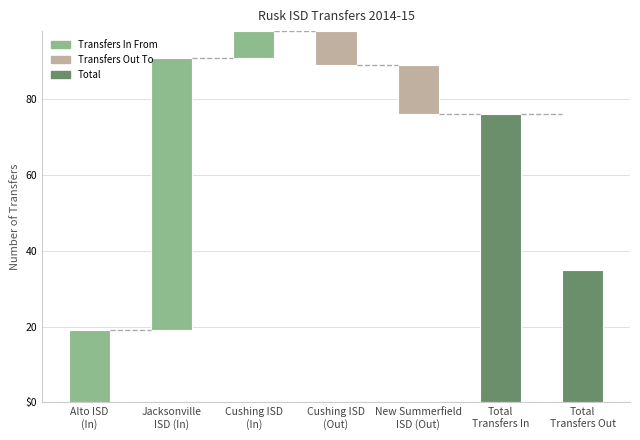

Rank the categories by value from highest to lowest.

Total
Transfers In, Jacksonville
ISD (In), Total
Transfers Out, Alto ISD
(In), Cushing ISD
(In), Cushing ISD
(Out), New Summerfield
ISD (Out)